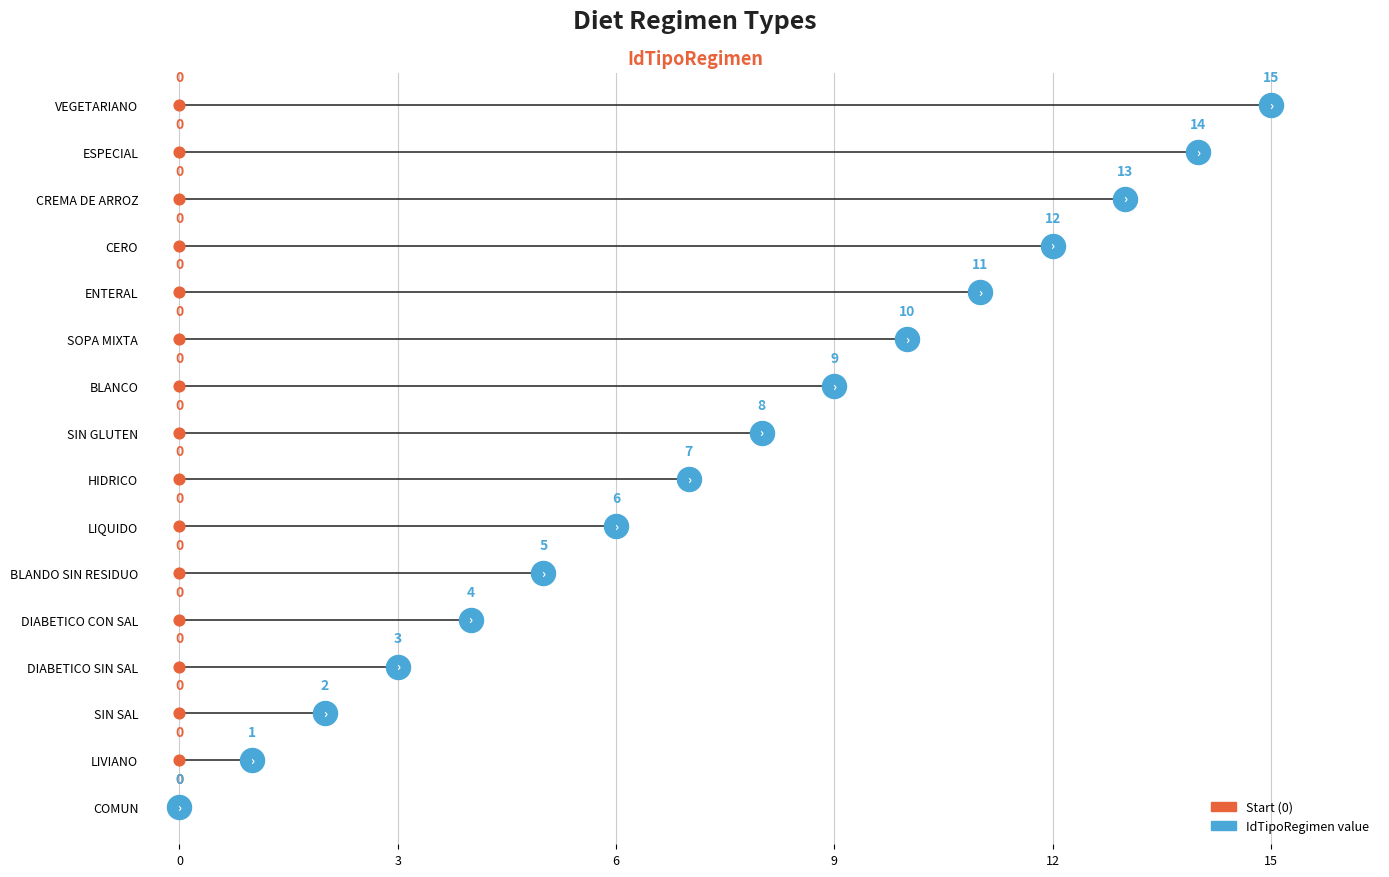

What is the change in value from DIABETICO CON SAL to CERO?

+8